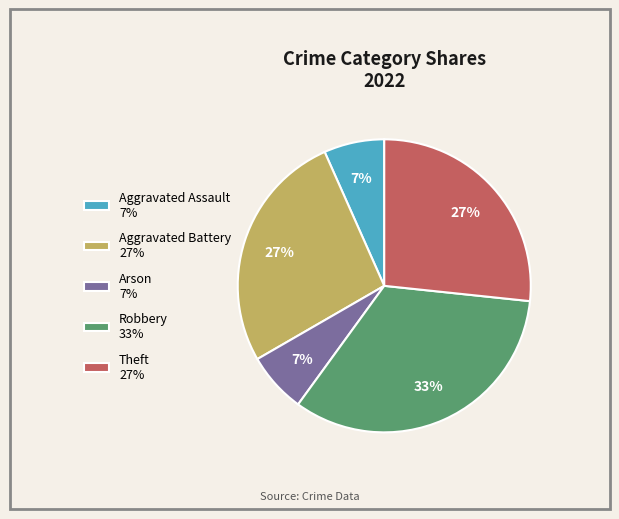

Does any single category account for the majority?

No